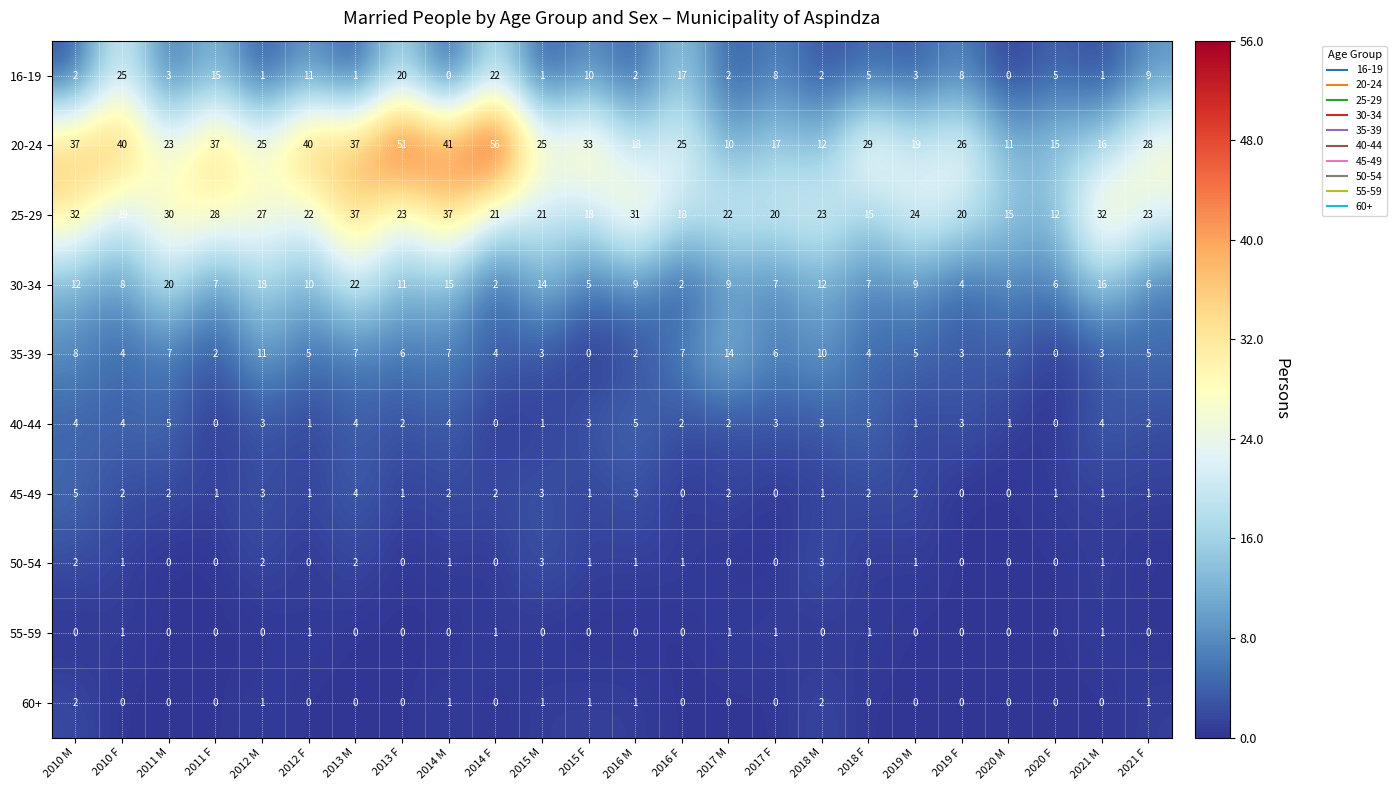

Which category has the highest value across all series?

2014 F